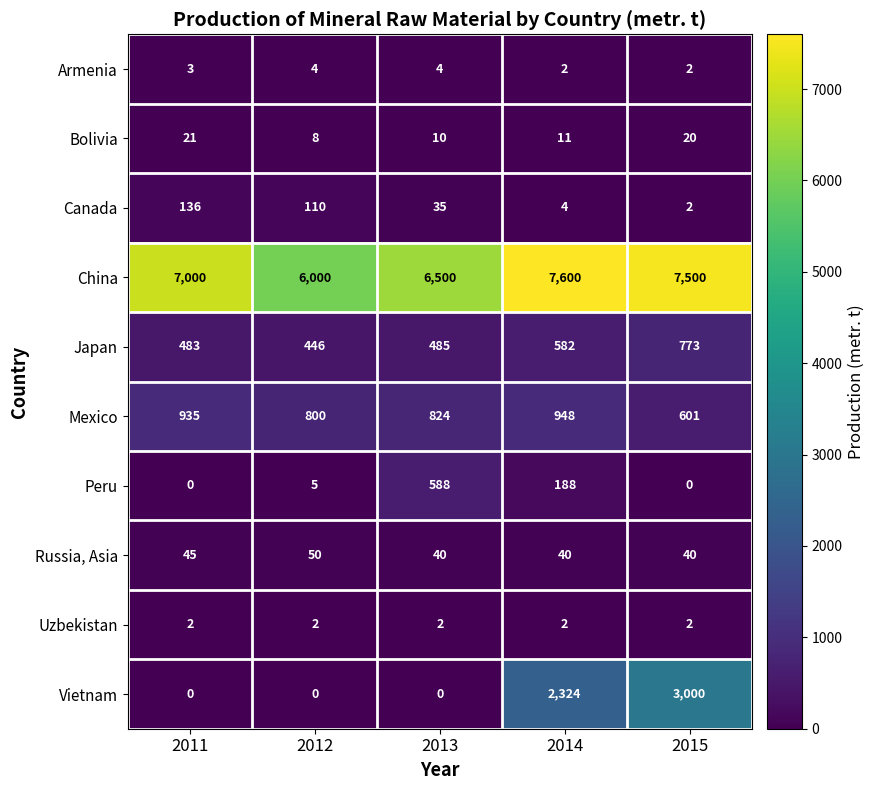

The value of Japan at 2012 is 665. True or false?

False